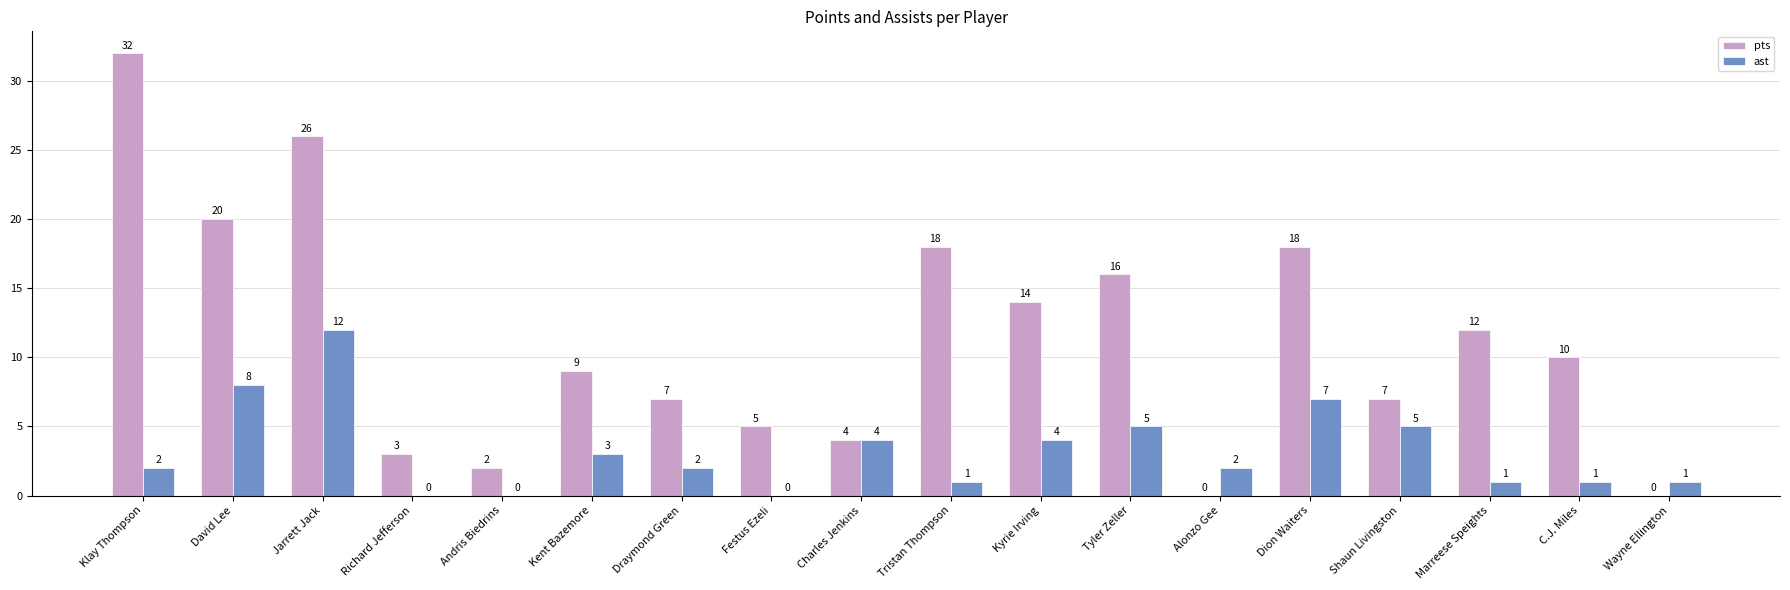

At which label does pts first exceed 10?

Klay Thompson